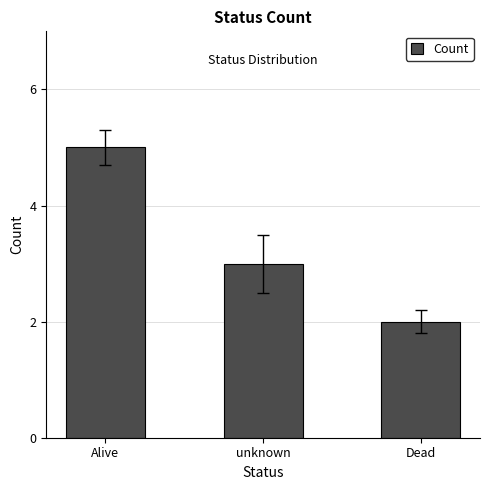

What is the label of the 1st bar from the right?

Dead